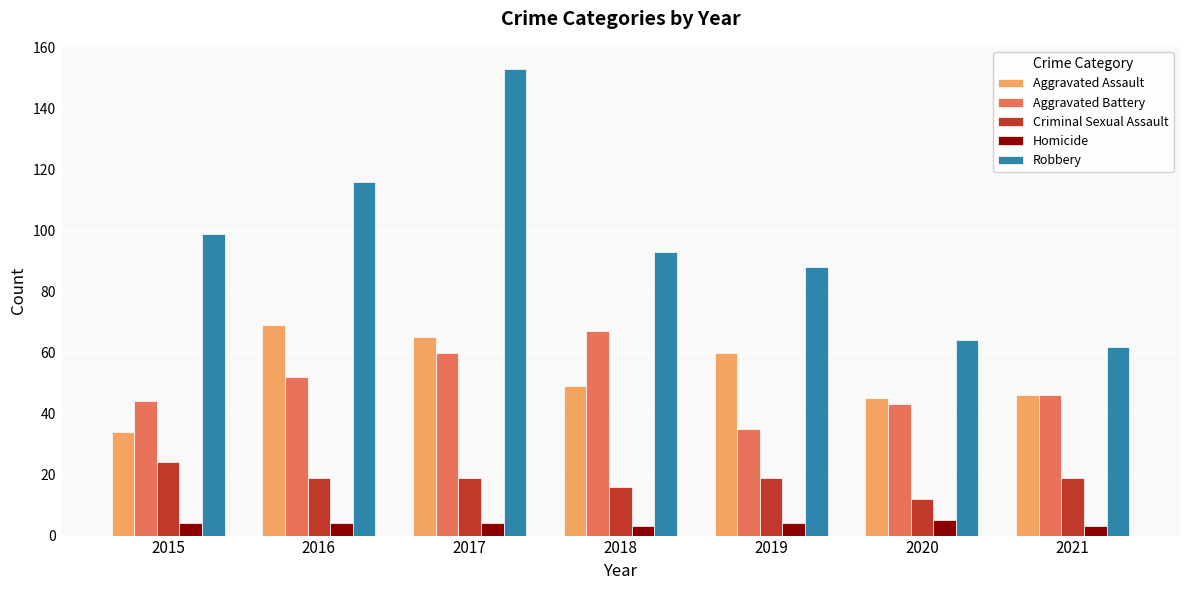

What is the value of the Aggravated Assault bar at the 1st from the left?

34